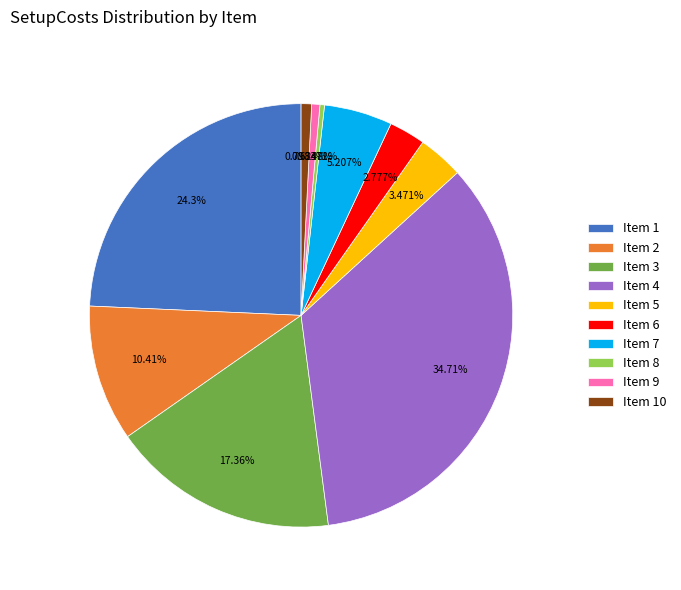

Between Item 7 and Item 2, which is larger?

Item 2